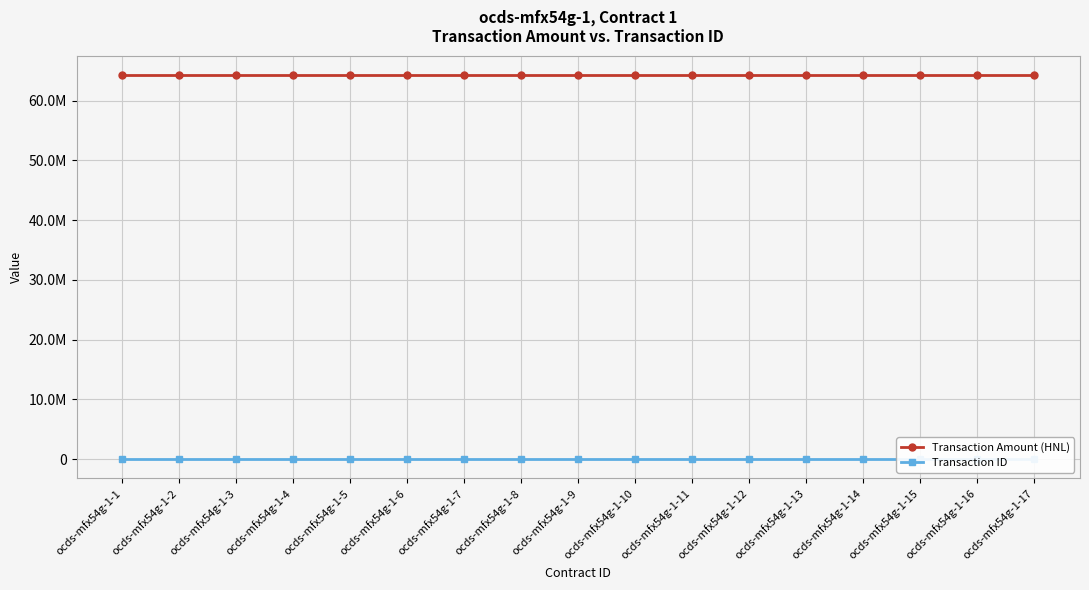

List the series in order of their overall mean, lowest first.

Transaction ID, Transaction Amount (HNL)